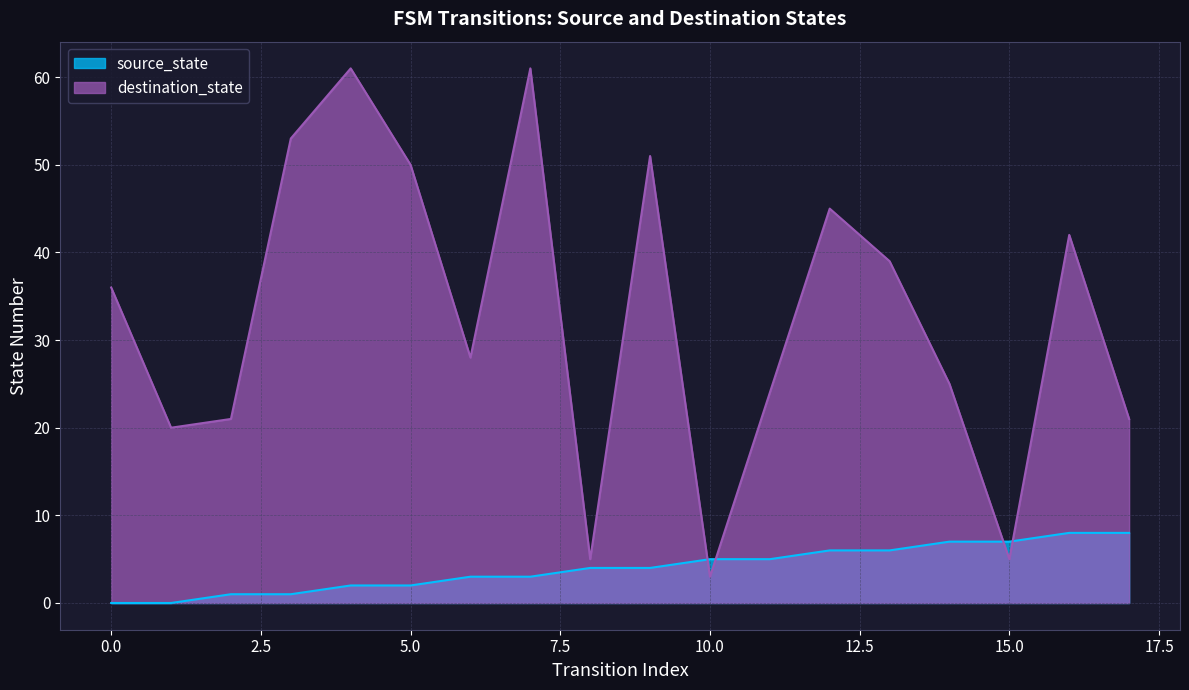

What is the highest value of the destination_state series?

61